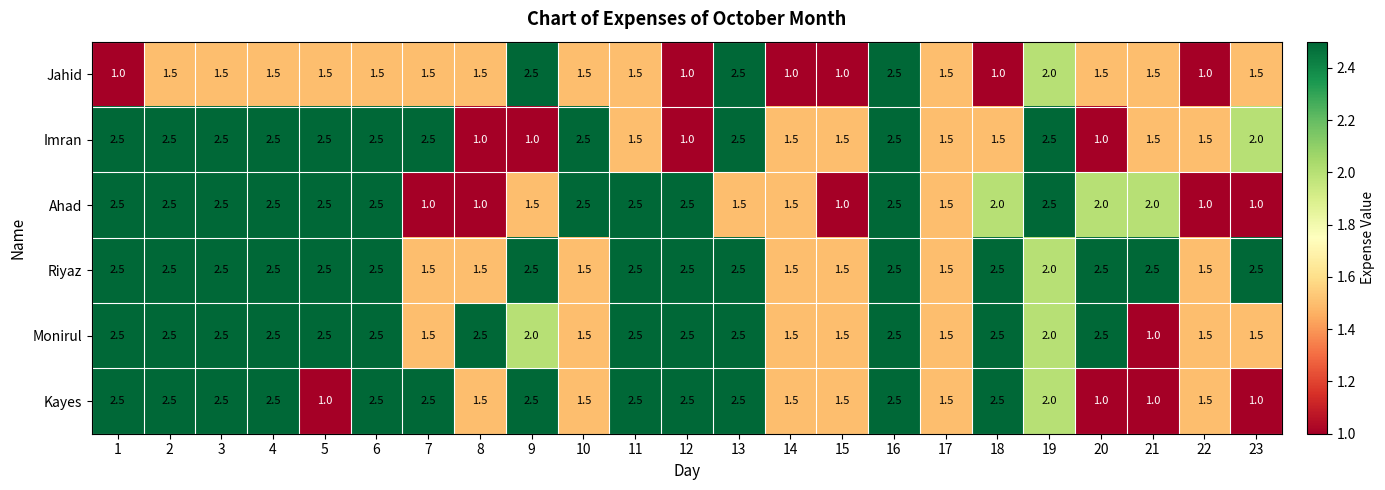

Count the Ahad values in the range 1 to 2.

12